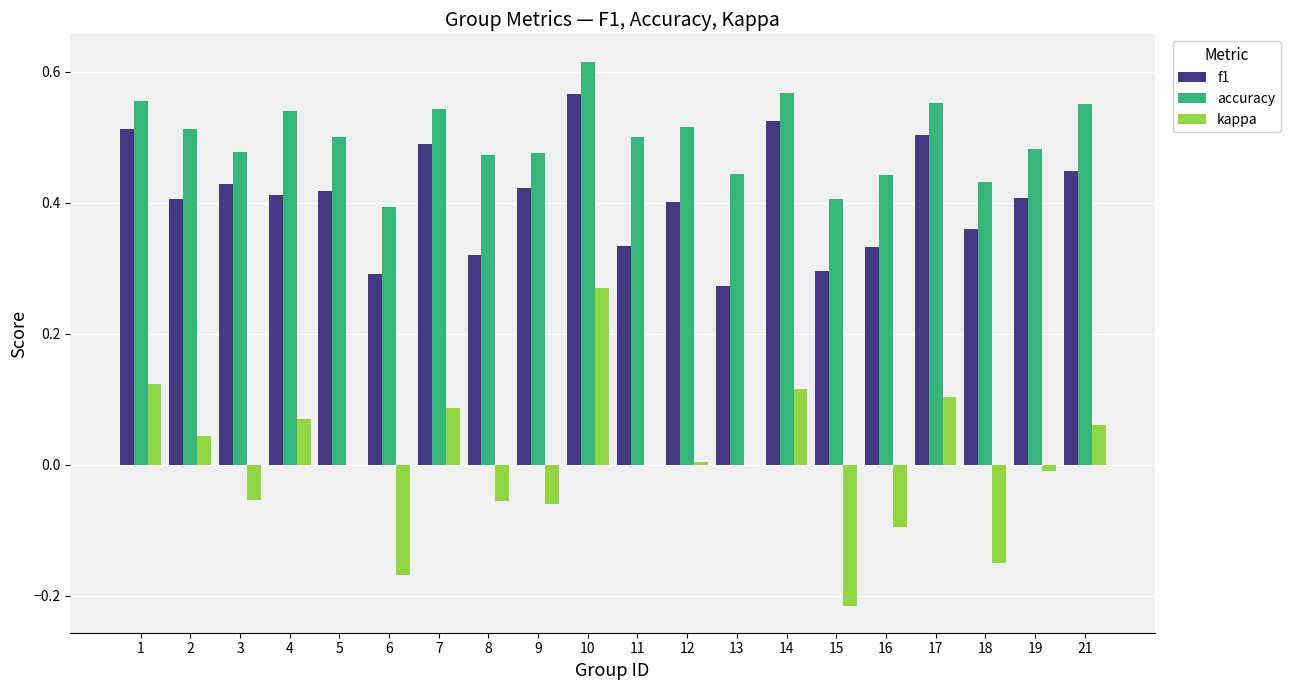

At which label does kappa first exceed 0?

1